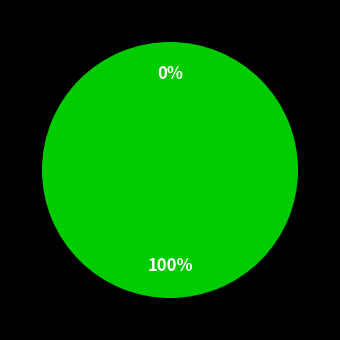

To the nearest percent, what is the difference between the surface_H and DL slice percentages?

100%